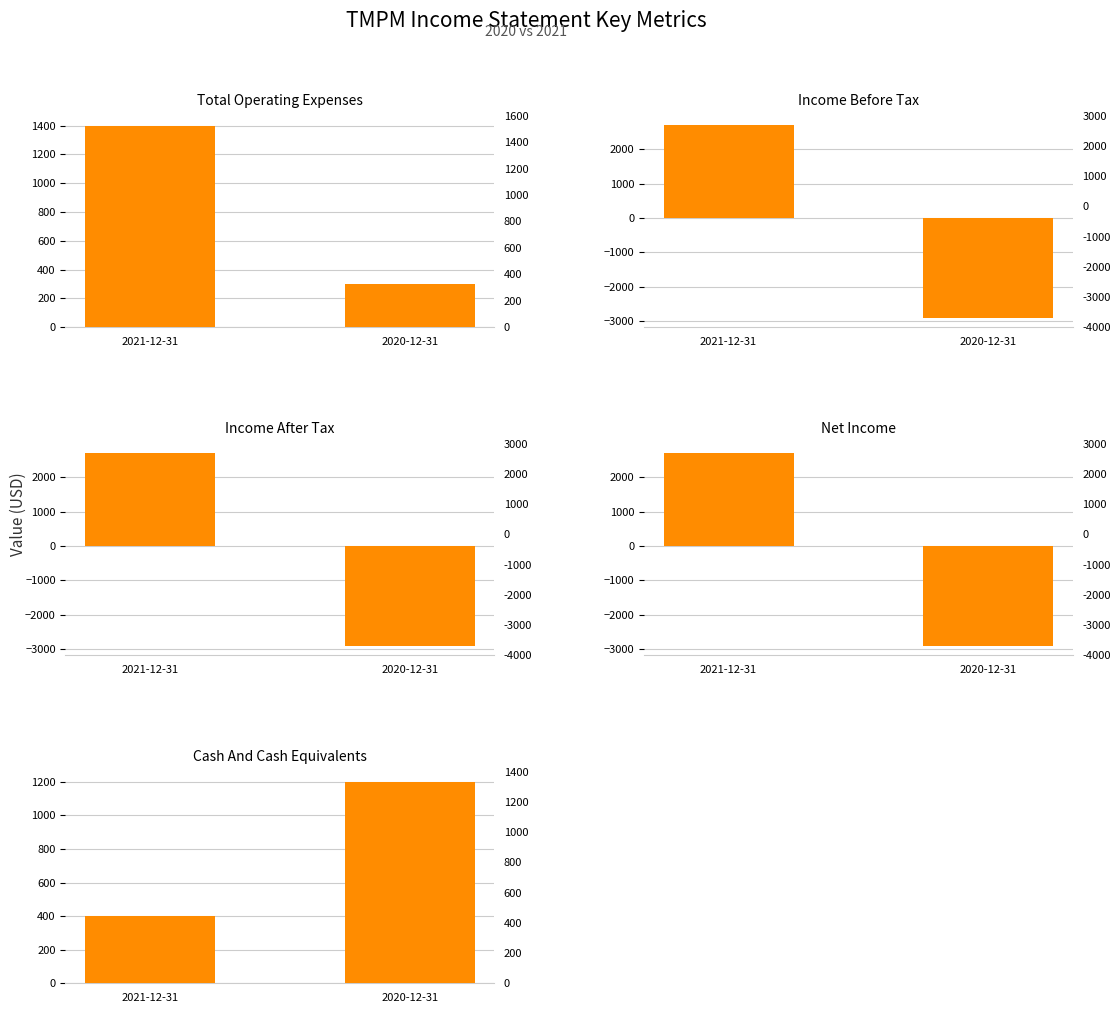

What is the label of the 1st bar from the left?

2021-12-31